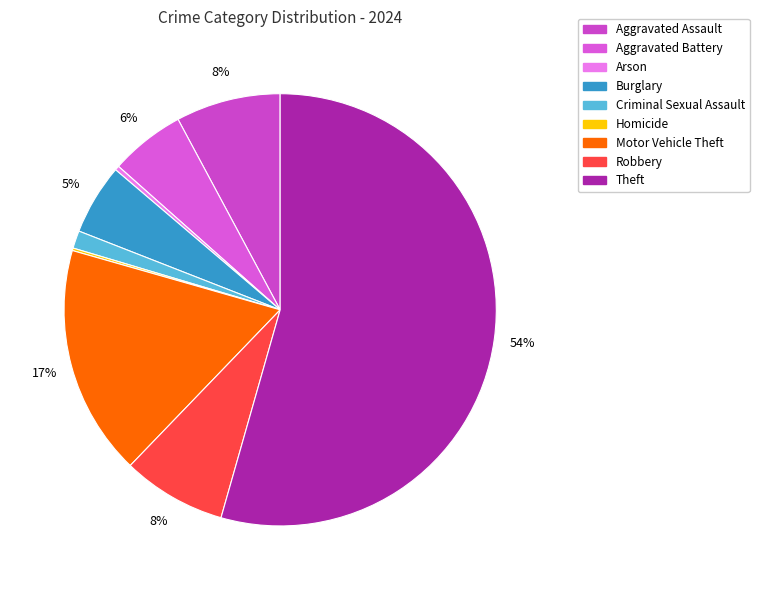

Is it true that Homicide is 0% of the pie?

True